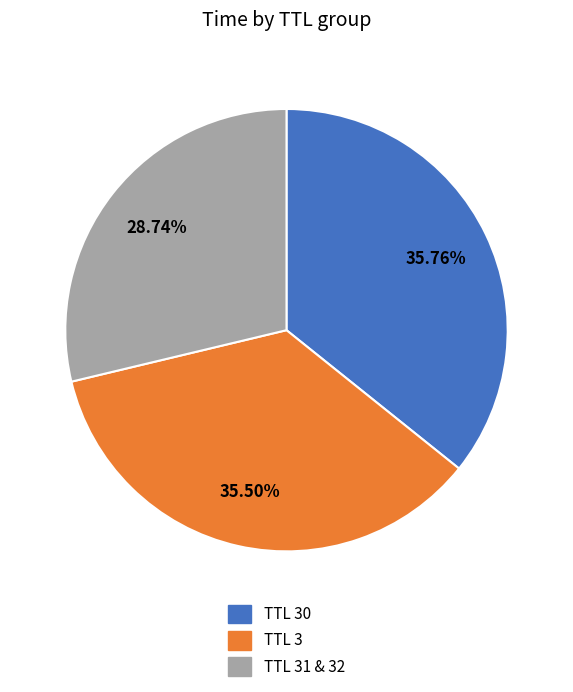

Combined, do TTL 31 & 32 and TTL 30 account for over 50%?

Yes